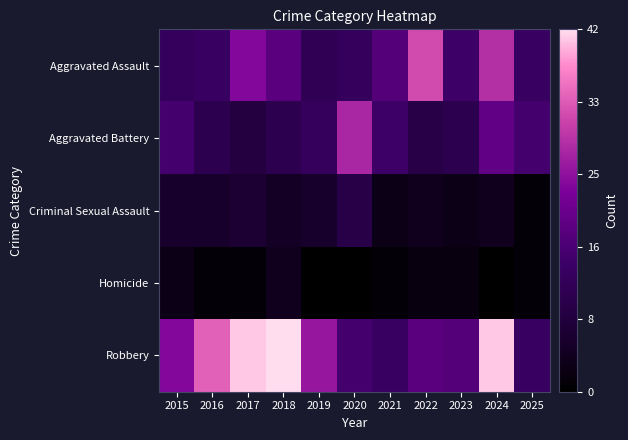

What is the difference between the highest and lowest values at 2023?

16